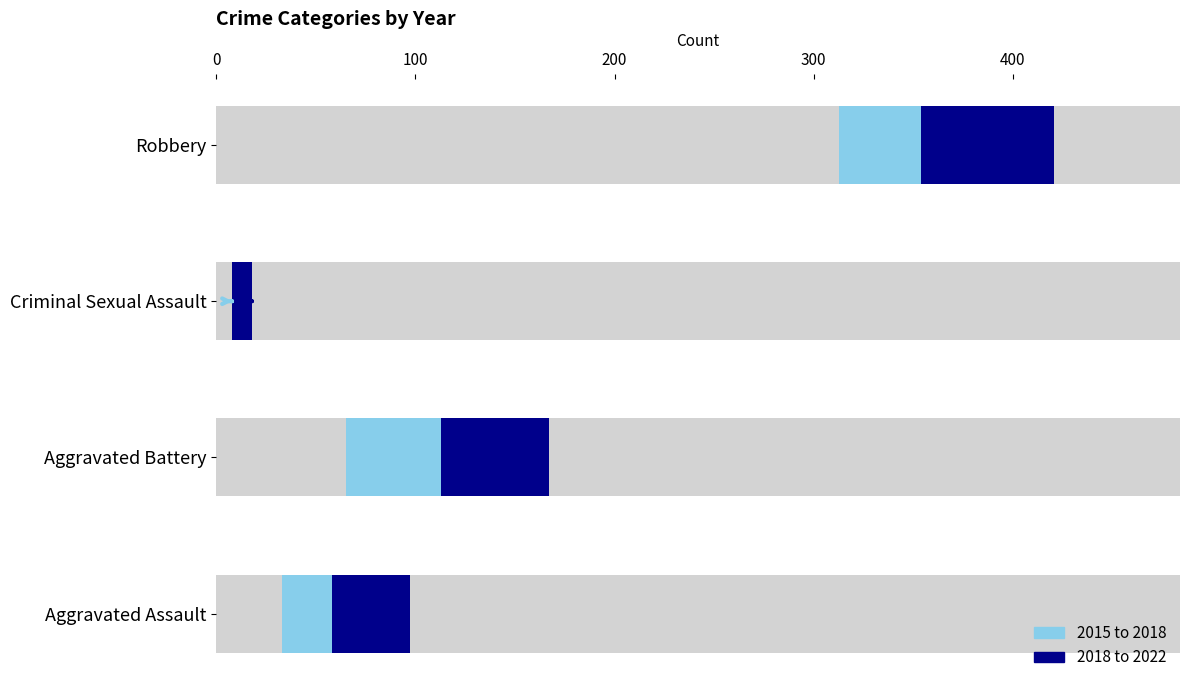

Rank the series by their maximum value, from lowest to highest.

2015 to 2018, 2018 to 2022